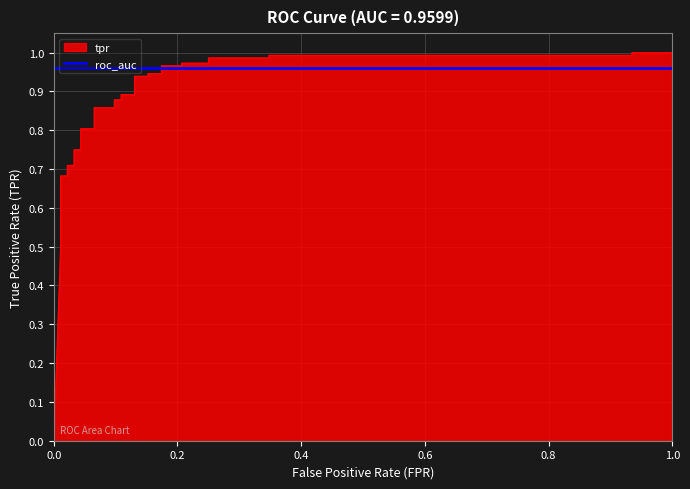

Does the chart display data point markers on the line(s)?

No